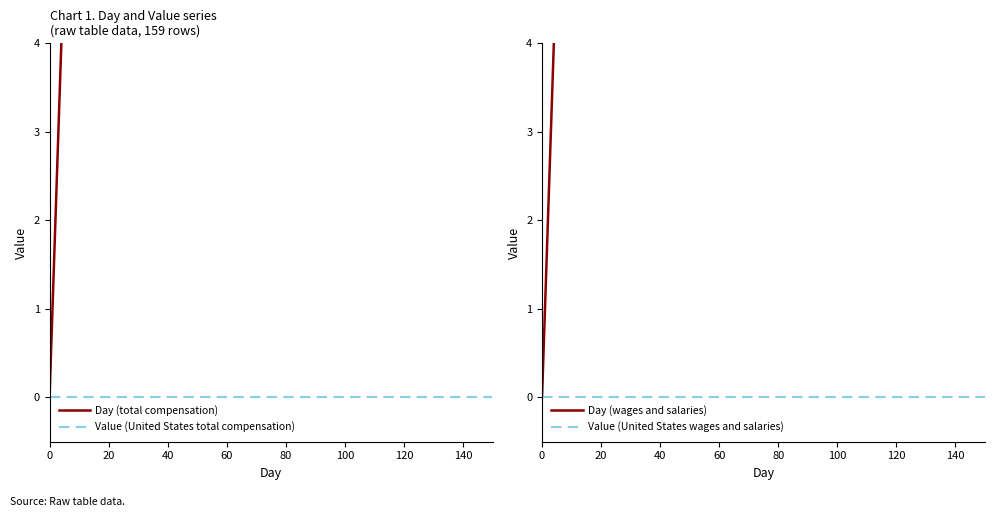

True or false: Day (total compensation) and Day (wages and salaries) cross at least once.

False